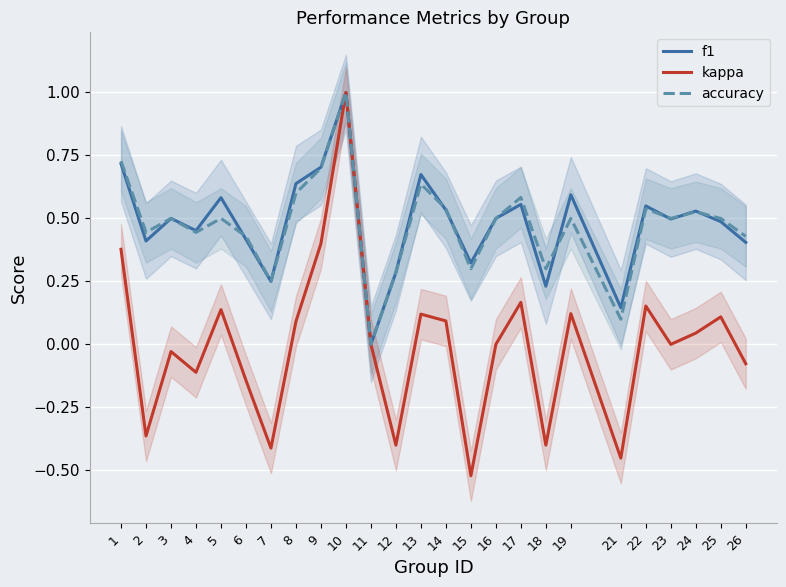

What is the average value of the f1 series?

0.5